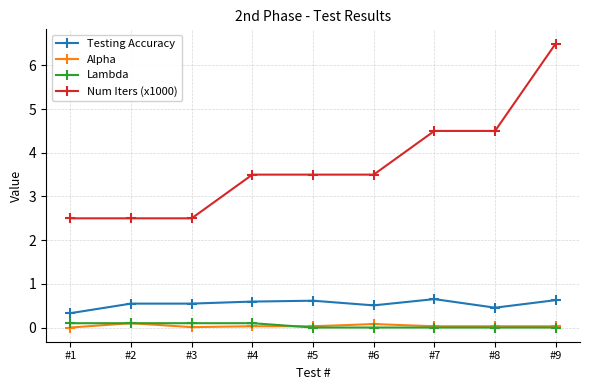

What is the value of the Num Iters (x1000) point at the 4th from the left?

3.5